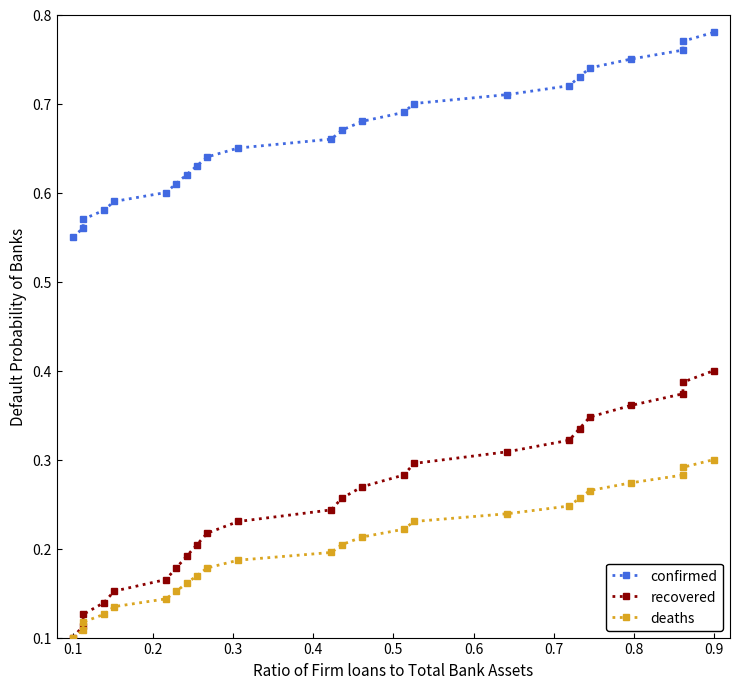

Reading left to right, list all the values displayed in this chart.

confirmed: 0.6	0.6	0.6	0.6	0.6	0.6	0.6	0.6	0.6	0.6	0.7	0.7	0.7	0.7	0.7	0.7	0.7	0.7	0.7	0.7	0.8	0.8	0.8	0.8
recovered: 0.1	0.1	0.1	0.1	0.2	0.2	0.2	0.2	0.2	0.2	0.2	0.2	0.3	0.3	0.3	0.3	0.3	0.3	0.3	0.3	0.4	0.4	0.4	0.4
deaths: 0.1	0.1	0.1	0.1	0.1	0.1	0.2	0.2	0.2	0.2	0.2	0.2	0.2	0.2	0.2	0.2	0.2	0.2	0.3	0.3	0.3	0.3	0.3	0.3